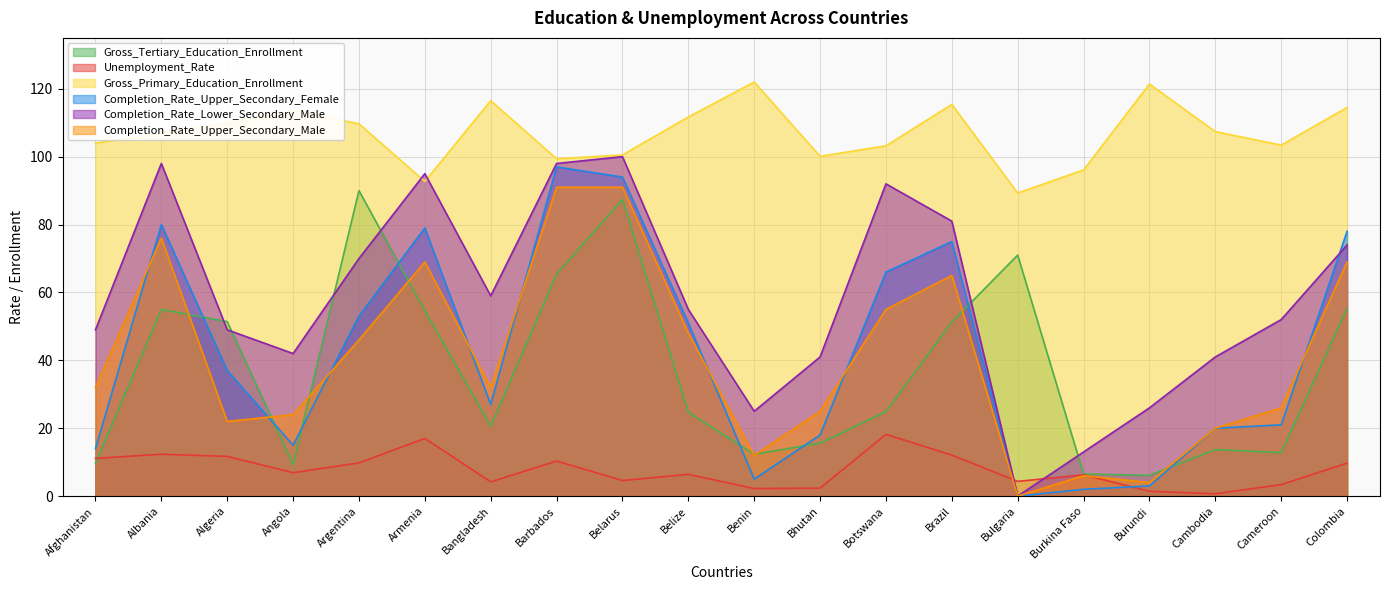

Is it true that Gross_Tertiary_Education_Enrollment equals 51.3 at Brazil?

True